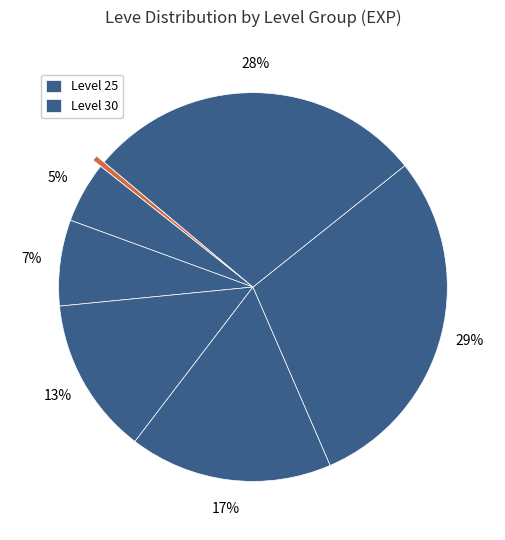

Count the number of slices in the pie.

7